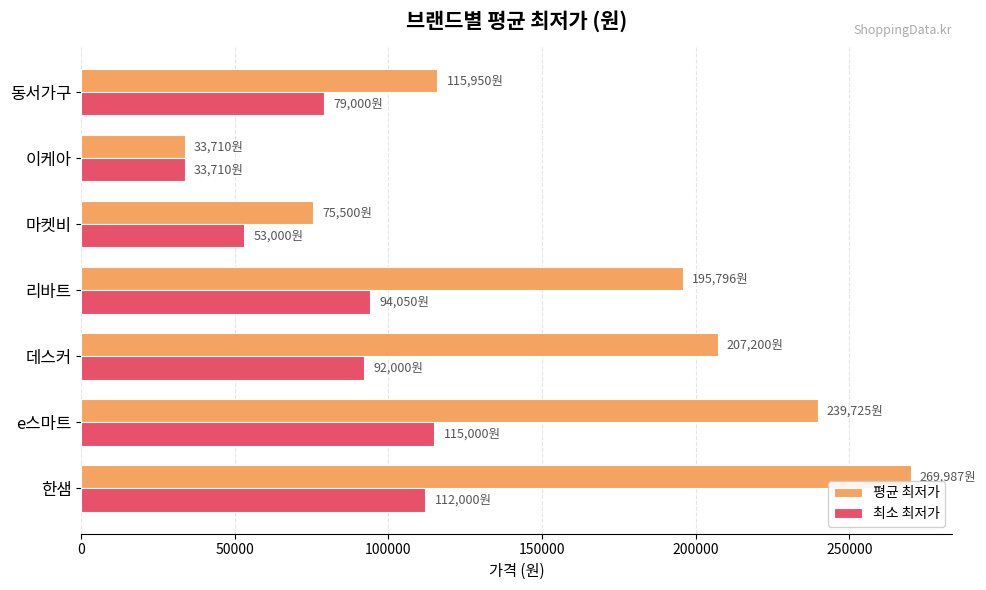

What is the approximate value of 최소 최저가 at 이케아?

33710